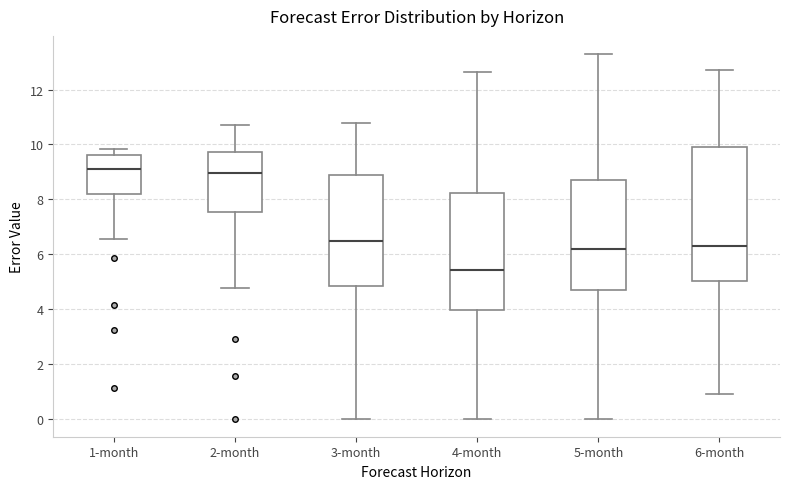

Which box's median line is the lowest?

4-month